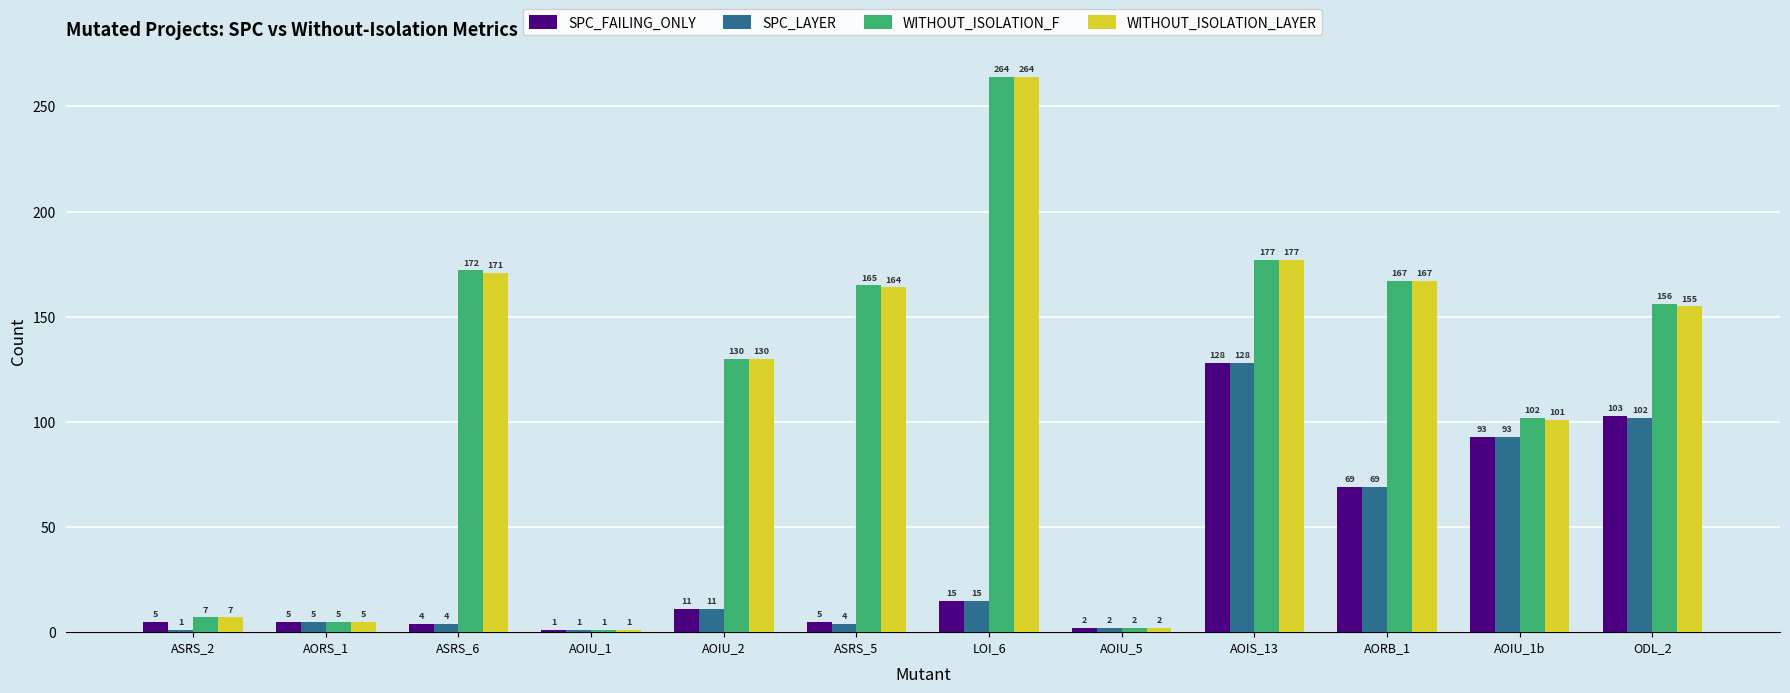

Is it true that WITHOUT_ISOLATION_F equals 165 at AOIU_1b?

False